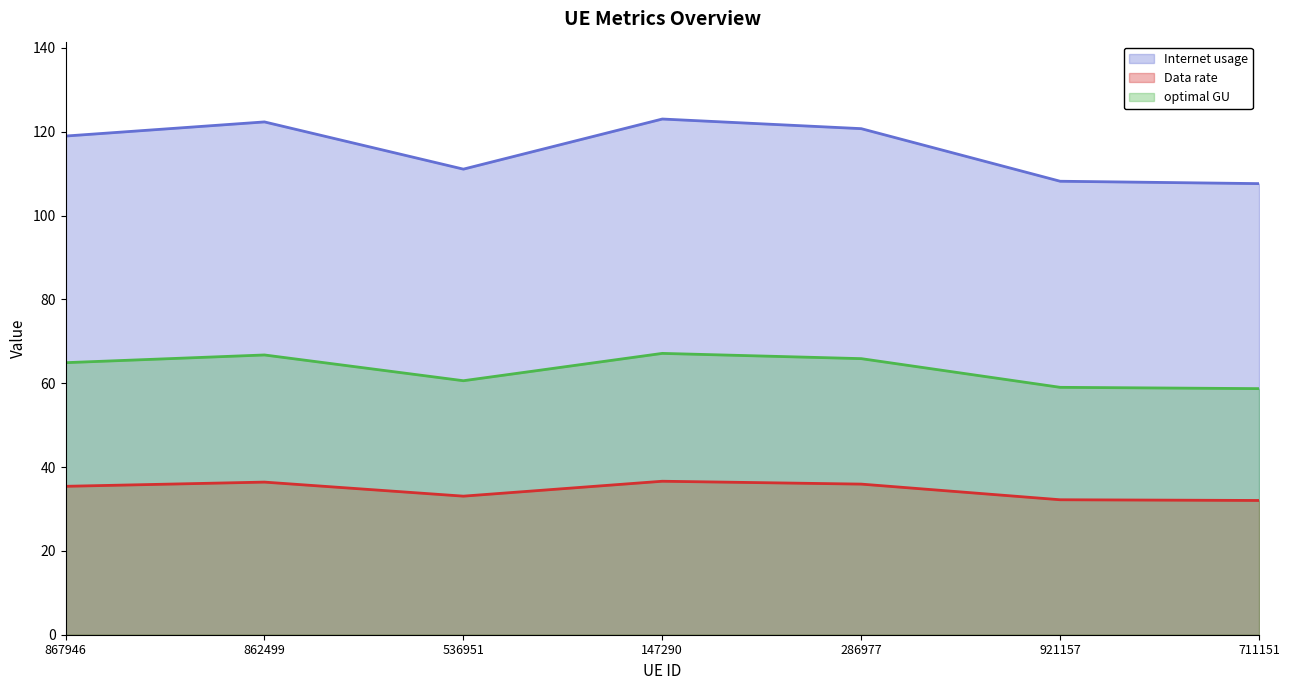

At which label does Internet usage first exceed 64?

867946